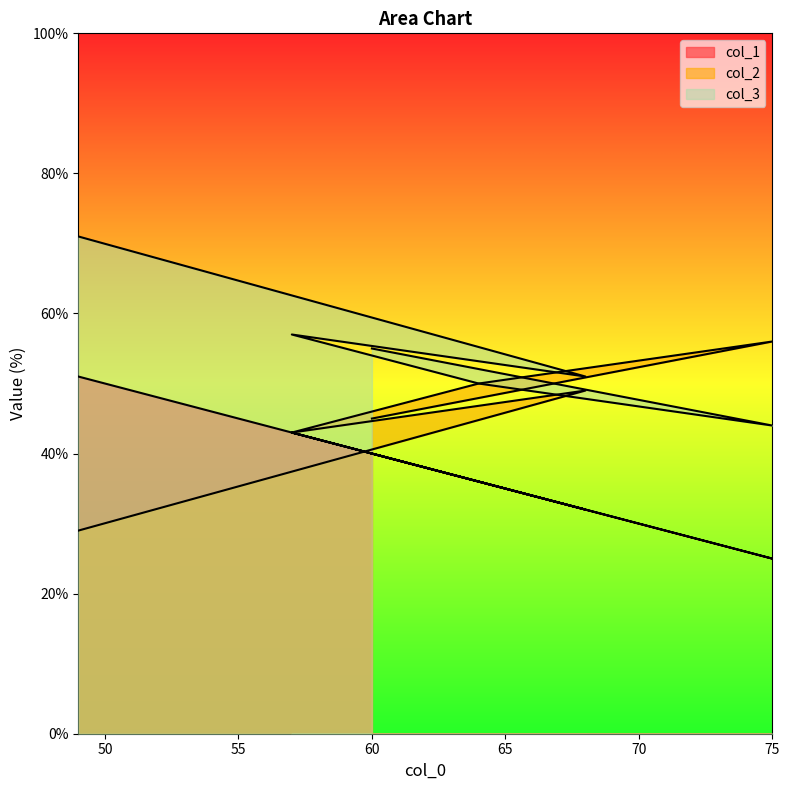

Does the chart display data point markers on the line(s)?

No